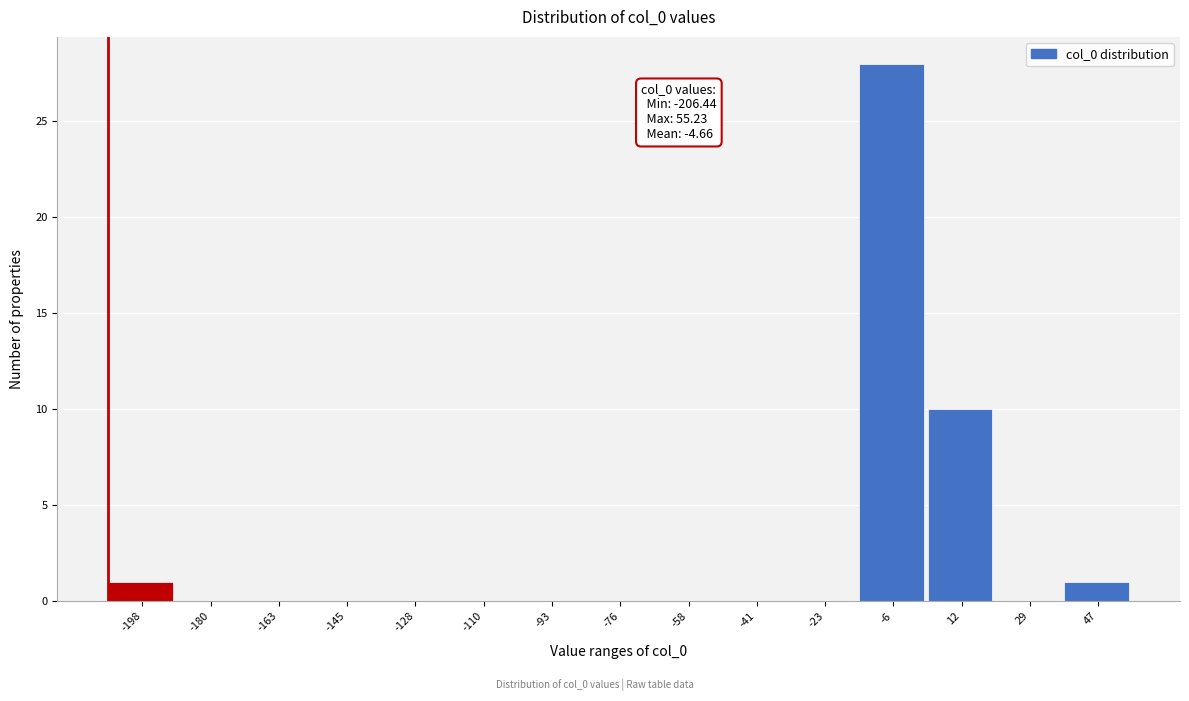

Which range on the x-axis has the tallest bar?

-14 to 2